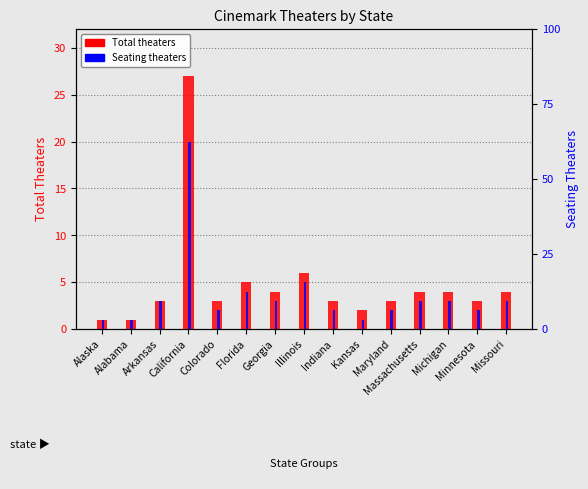

True or false: Seating theaters has a value of 3 at Missouri.

True